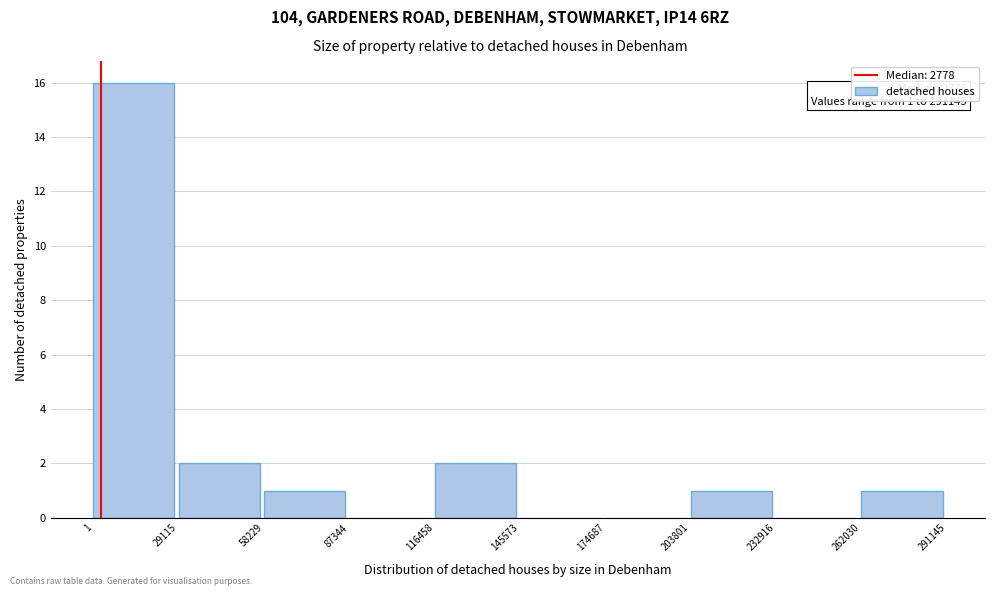

Which range on the x-axis has the tallest bar?

1 to 29115